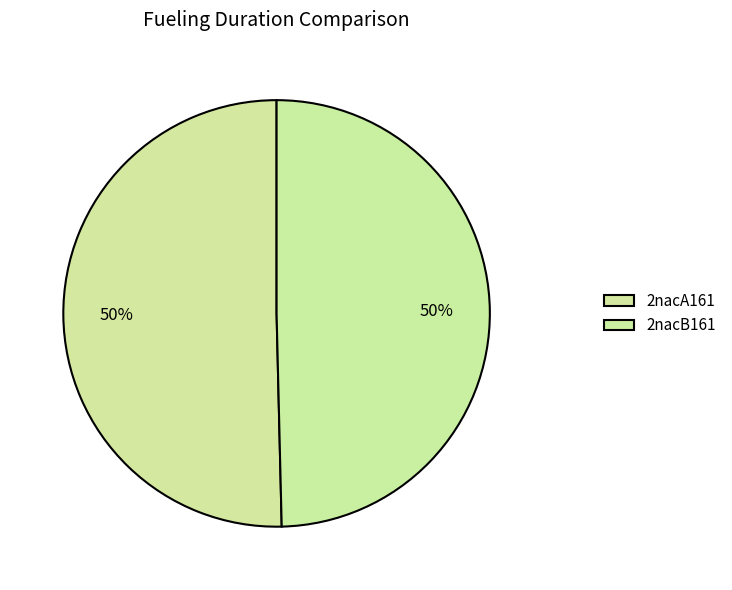

Which slice is the smallest?

2nacB161